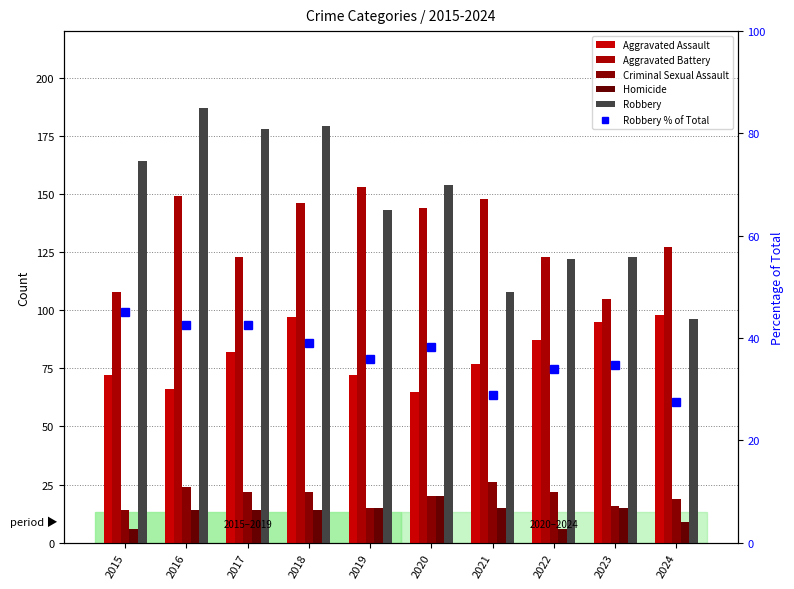

Which has a higher value, 2024 or 2019?

2024